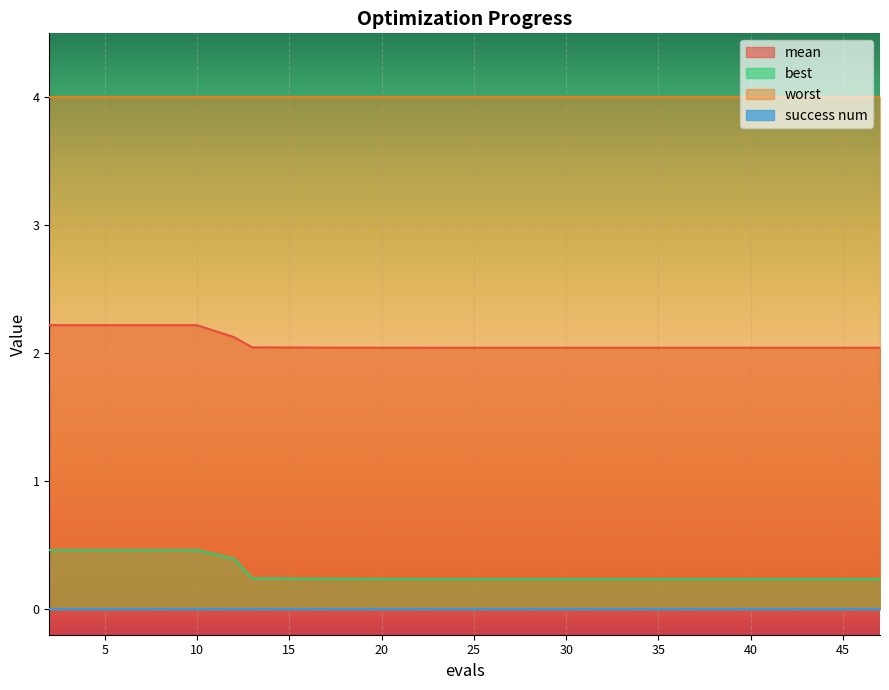

Which series has the widest spread of values?

best